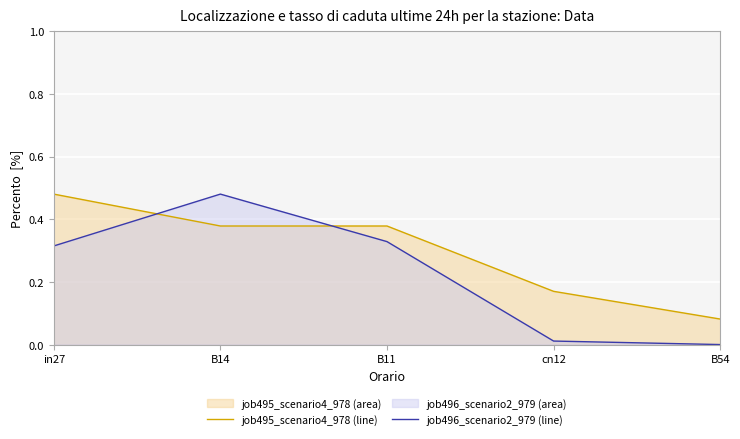

Is the value of job496_scenario2_979 (line) at B11 greater than the value of job495_scenario4_978 (line) at cn12?

Yes